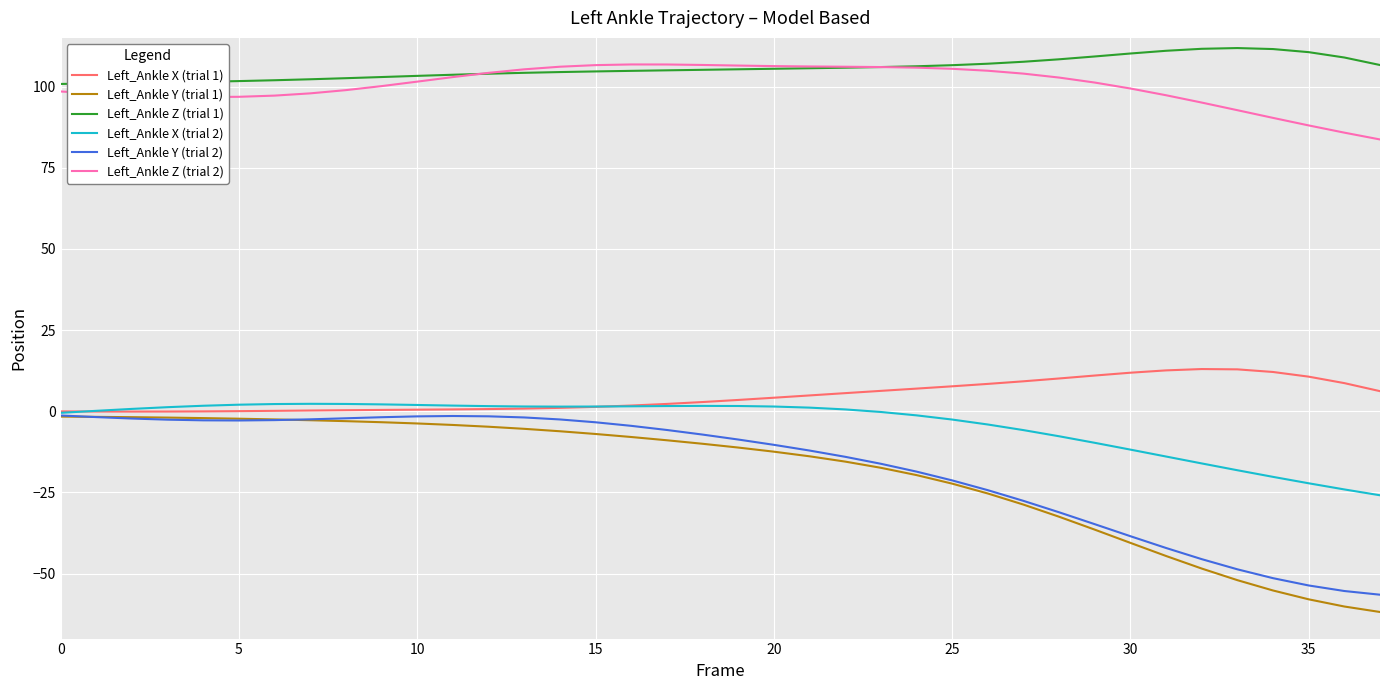

What is the greatest value displayed?

111.9